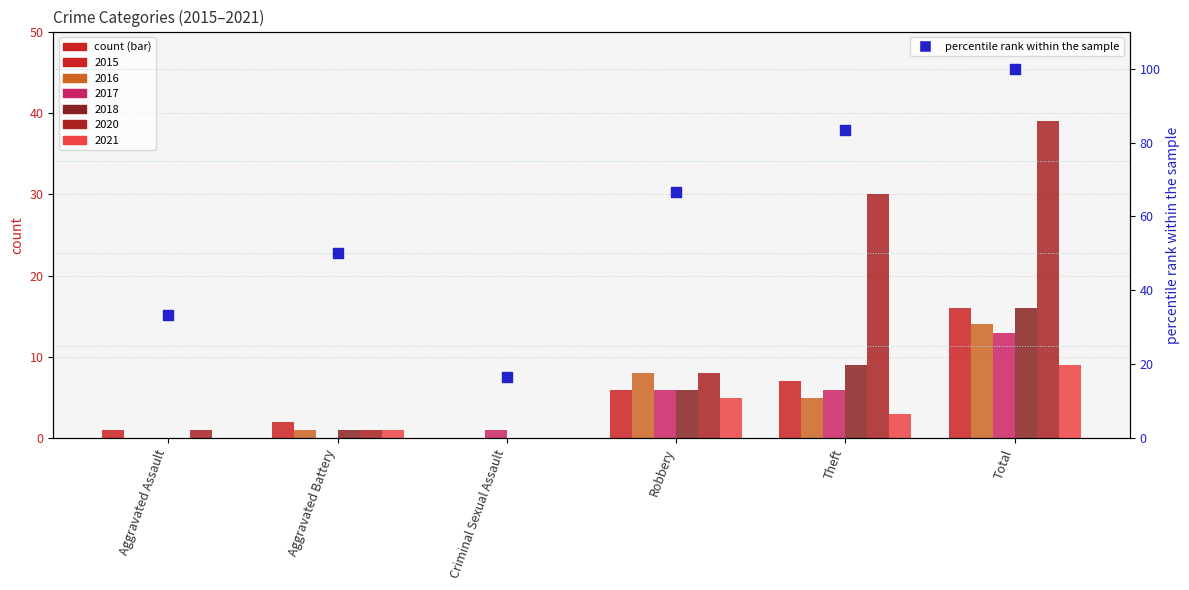

Between Aggravated Assault and Theft, which is larger?

Theft